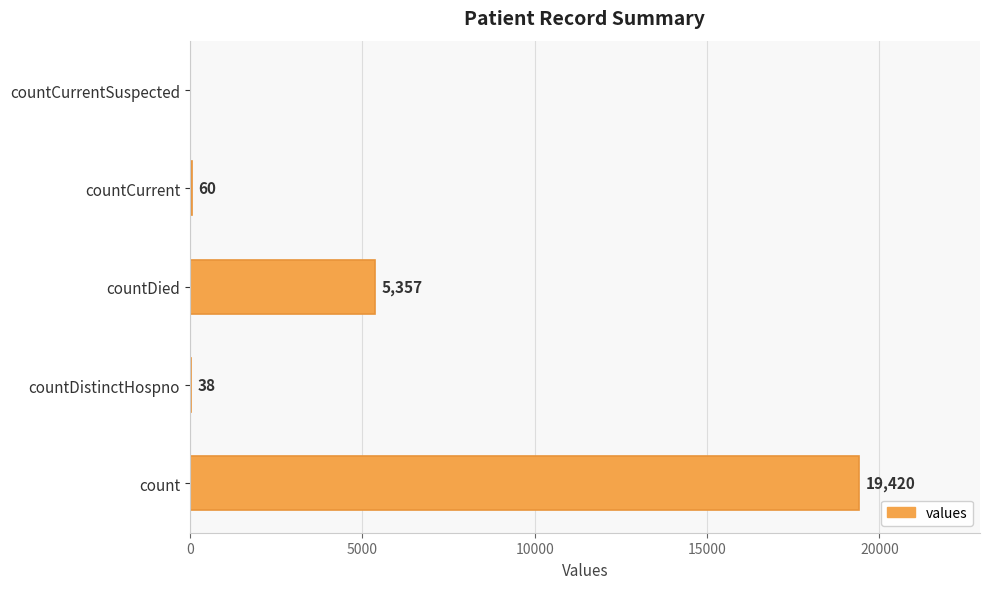

What is the sum of all values?

24875